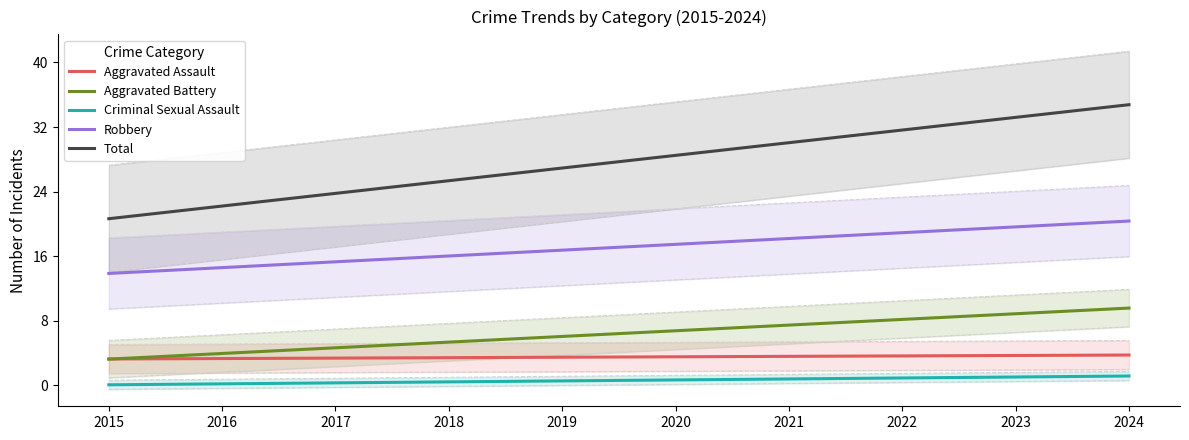

What is the sum of the Robbery values at 2024 and 2018?

36.4